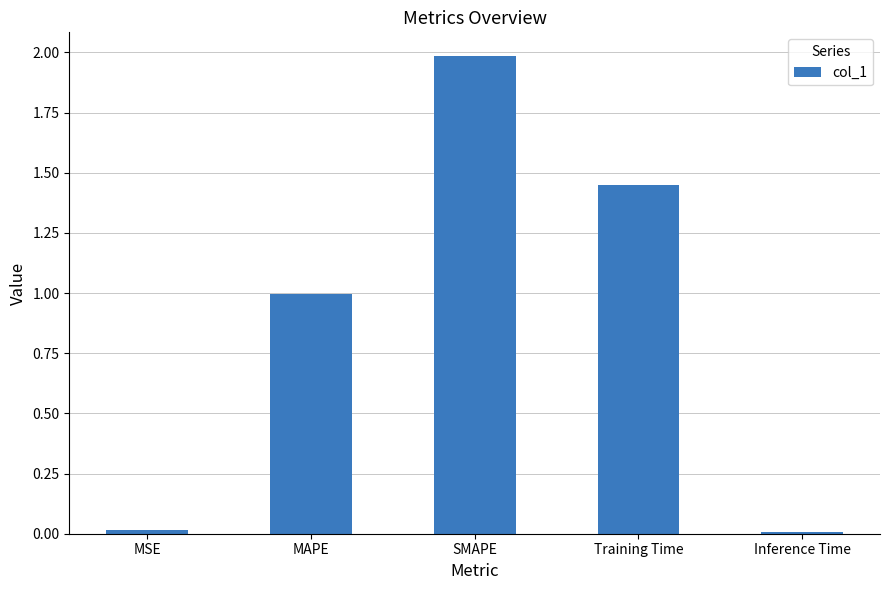

Does the chart contain stacked bars?

No